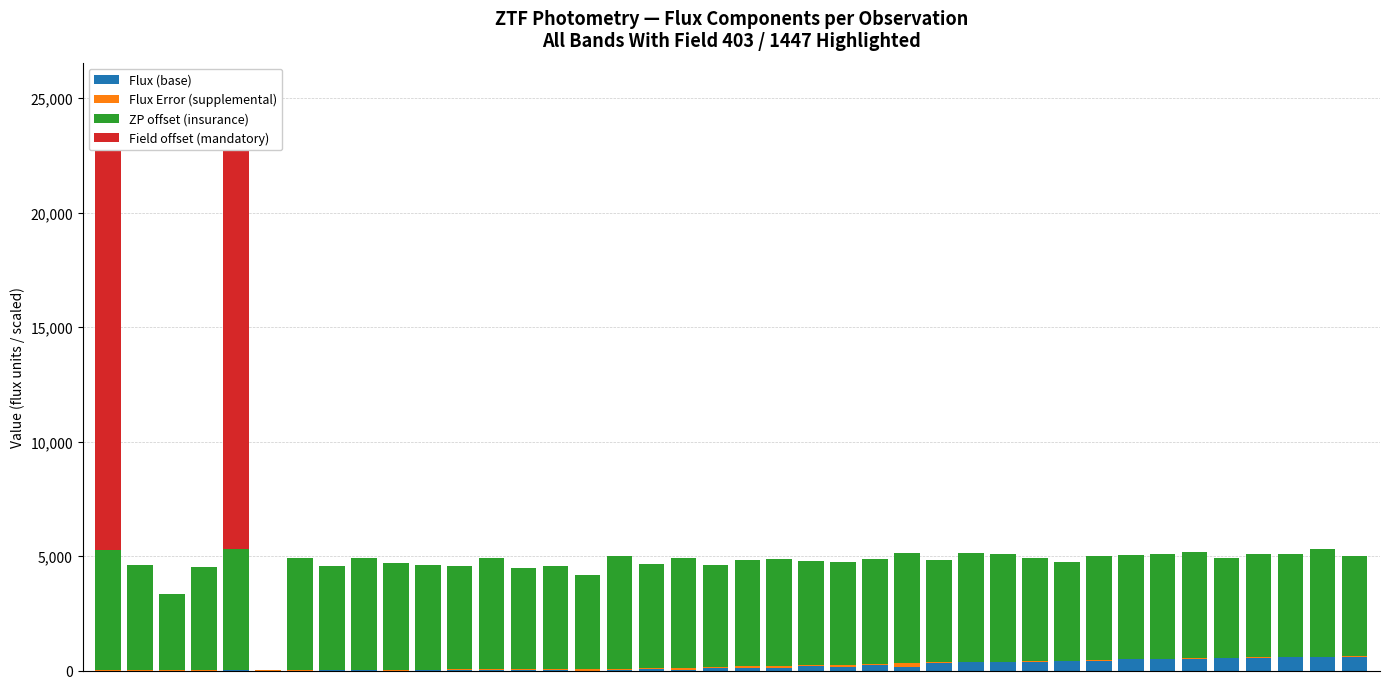

Reading left to right, extract all data points from this chart.

Flux (base): 0=0.0	1=0.0	2=0.0	3=0.0	4=8.1	5=0.0	6=0.0	7=15.6	8=16.5	9=0.0	10=22.7	11=24.9	12=13.6	13=0.8	14=35.1	15=0.0	16=38.4	17=48.3	18=17.2	19=103.1	20=126.4	21=126.3	22=179.3	23=146.6	24=231.3	25=143.6	26=327.4	27=362.0	28=364.7	29=383.6	30=410.7	31=415.7	32=489.2	33=491.3	34=511.7	35=542.9	36=550.2	37=576.1	38=582.9	39=585.6
Flux Error (supplemental): 0=15.8	1=16.8	2=19.4	3=20.0	4=15.3	5=24.1	6=29.7	7=17.5	8=18.1	9=36.5	10=17.4	11=21.1	12=33.6	13=46.9	14=28.6	15=65.4	16=29.9	17=50.9	18=92.9	19=36.5	20=66.8	21=70.8	22=45.6	23=110.6	24=58.9	25=165.7	26=26.3	27=29.2	28=26.9	29=28.9	30=21.4	31=25.7	32=22.0	33=19.9	34=20.4	35=23.1	36=24.2	37=31.9	38=25.2	39=27.1
ZP offset (insurance): 0=5240.0	1=4600.0	2=3320.0	3=4520.0	4=5280.0	5=0.0	6=4880.0	7=4520.0	8=4880.0	9=4680.0	10=4560.0	11=4520.0	12=4880.0	13=4440.0	14=4480.0	15=4120.0	16=4920.0	17=4560.0	18=4800.0	19=4480.0	20=4640.0	21=4680.0	22=4560.0	23=4480.0	24=4560.0	25=4840.0	26=4480.0	27=4720.0	28=4680.0	29=4480.0	30=4320.0	31=4560.0	32=4520.0	33=4560.0	34=4640.0	35=4360.0	36=4520.0	37=4480.0	38=4720.0	39=4400.0
Field offset (mandatory): 0=19980.9	1=0.0	2=0.0	3=0.0	4=19980.9	5=0.0	6=0.0	7=0.0	8=0.0	9=0.0	10=0.0	11=0.0	12=0.0	13=0.0	14=0.0	15=0.0	16=0.0	17=0.0	18=0.0	19=0.0	20=0.0	21=0.0	22=0.0	23=0.0	24=0.0	25=0.0	26=0.0	27=0.0	28=0.0	29=0.0	30=0.0	31=0.0	32=0.0	33=0.0	34=0.0	35=0.0	36=0.0	37=0.0	38=0.0	39=0.0